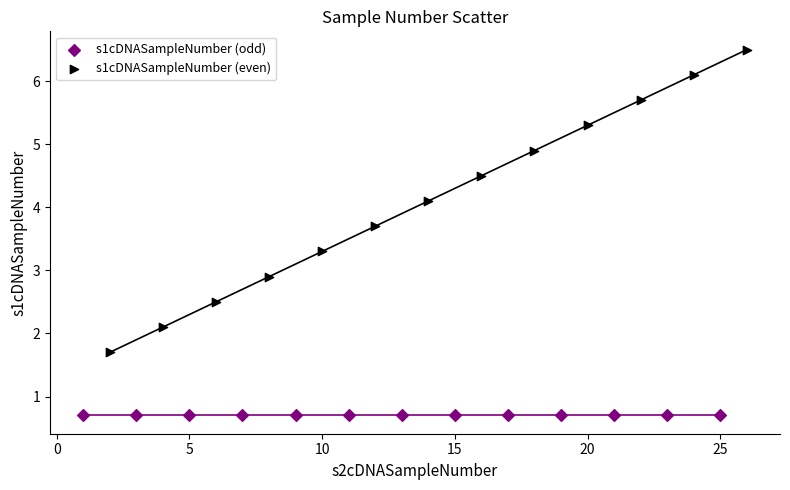

Which series contains the highest Y value?

s1cDNASampleNumber (even)